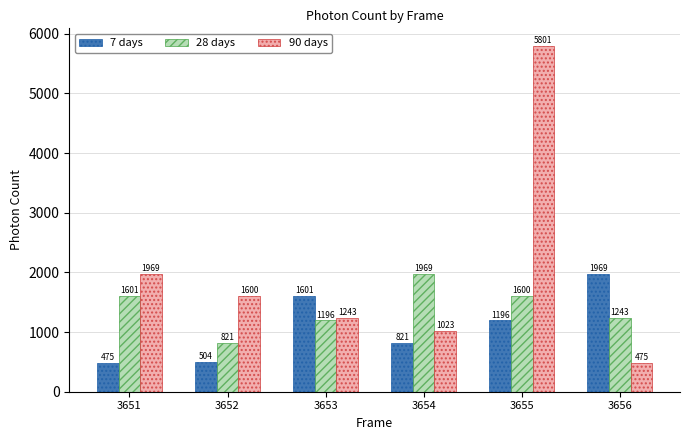

What are all the series names shown in the legend?

7 days, 28 days, 90 days